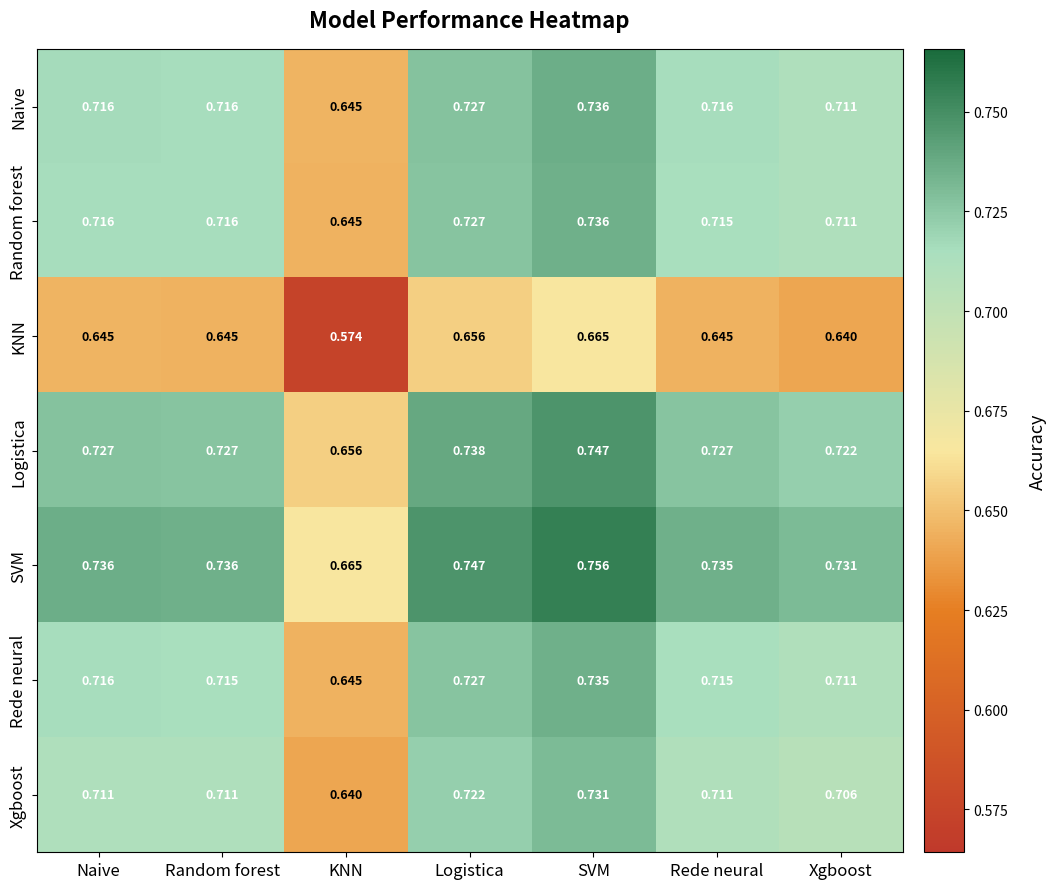

At which category is the sum across all series the highest?

SVM